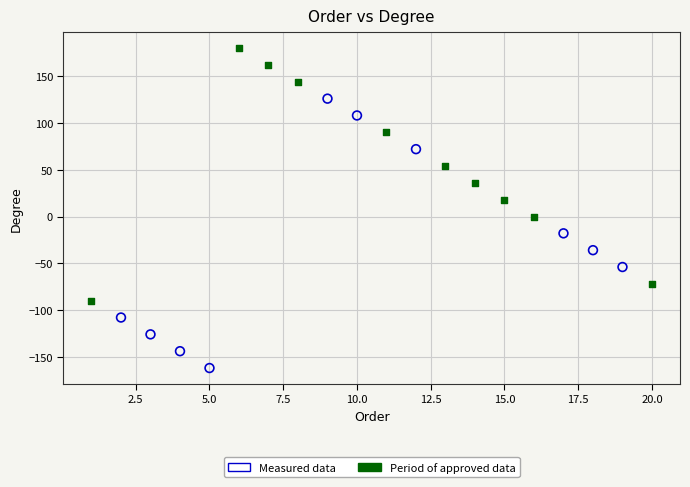

Which series contains the highest Y value?

Period of approved data